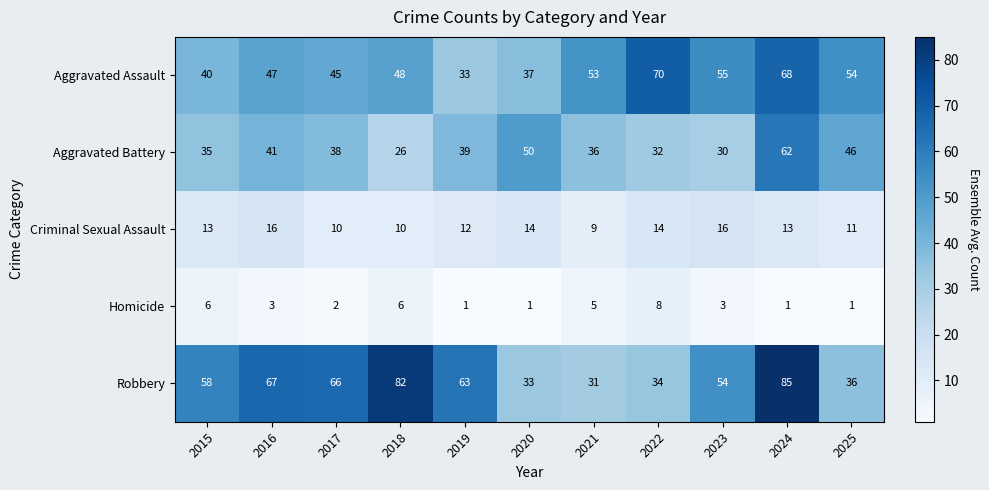

Rank the series by their maximum value, from lowest to highest.

Homicide, Criminal Sexual Assault, Aggravated Battery, Aggravated Assault, Robbery